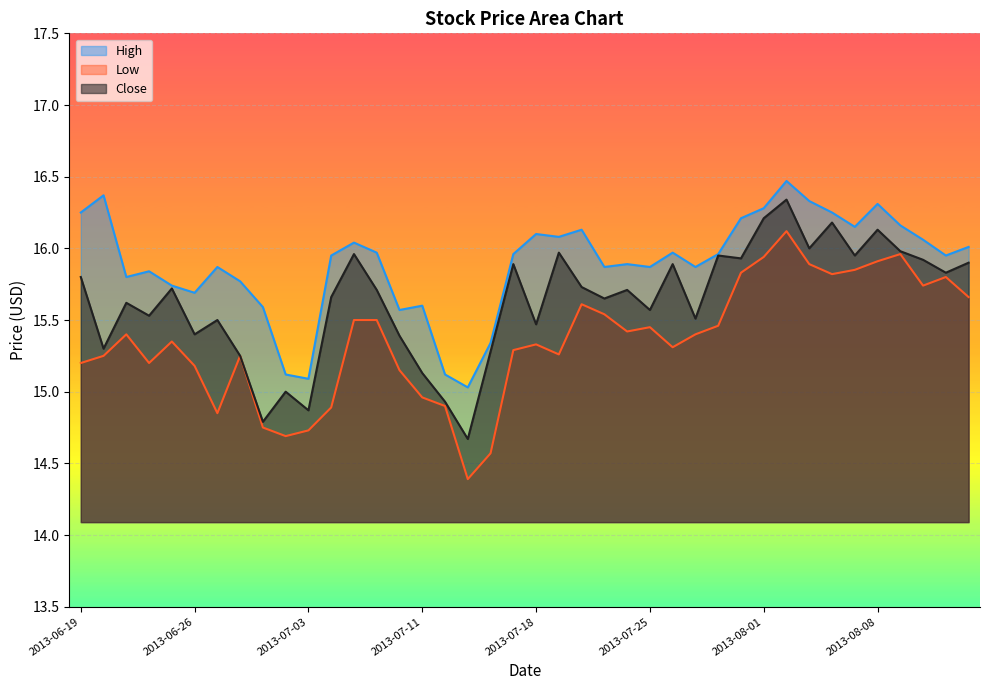

Does the chart display data point markers on the line(s)?

No